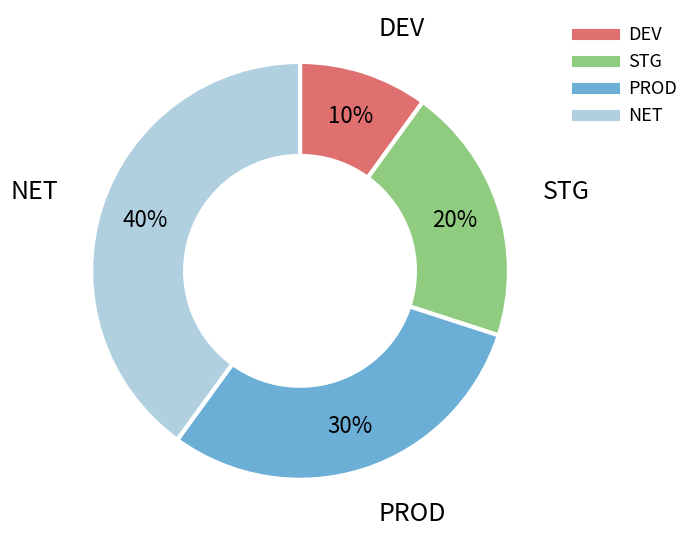

What is the largest slice in the pie chart?

NET